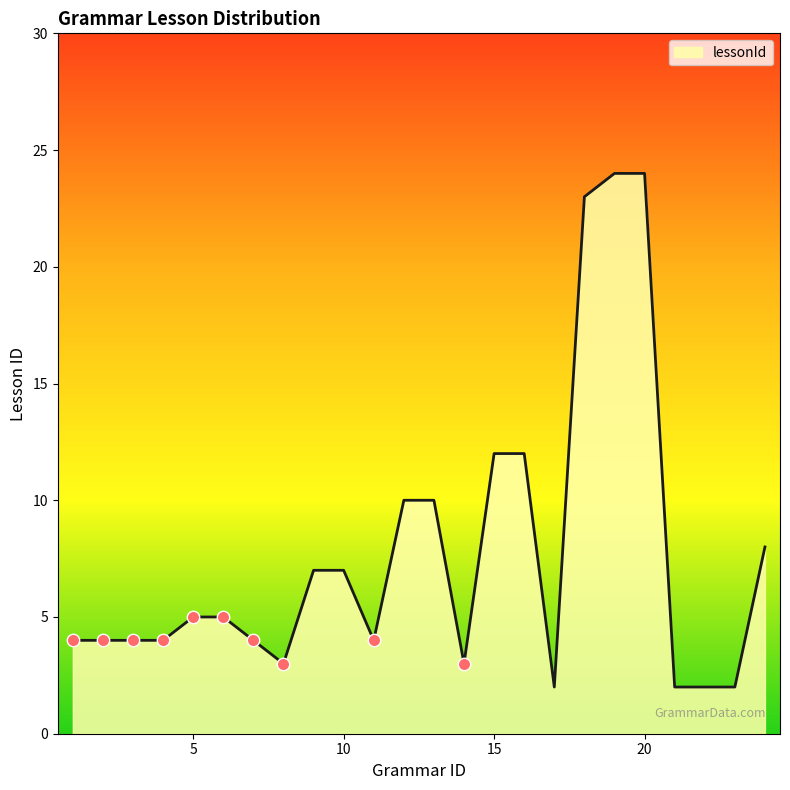

Is this an area chart (filled region under the line)?

Yes